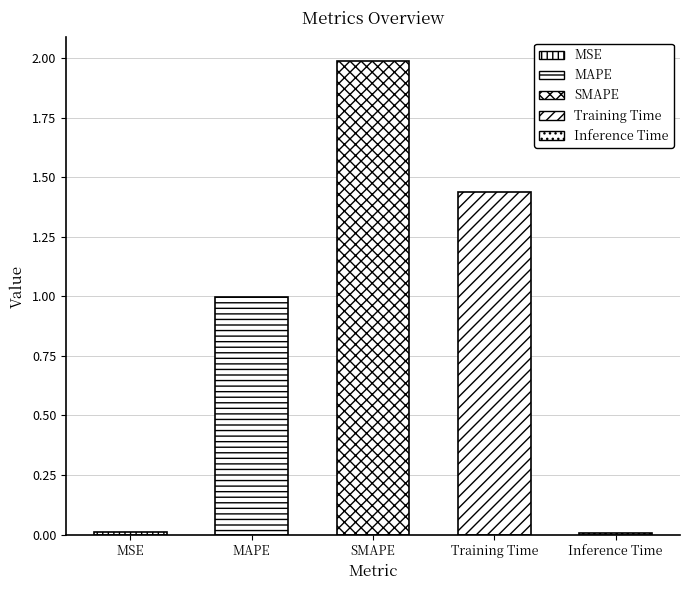

Where is the data nearest to the value 0?

Inference Time